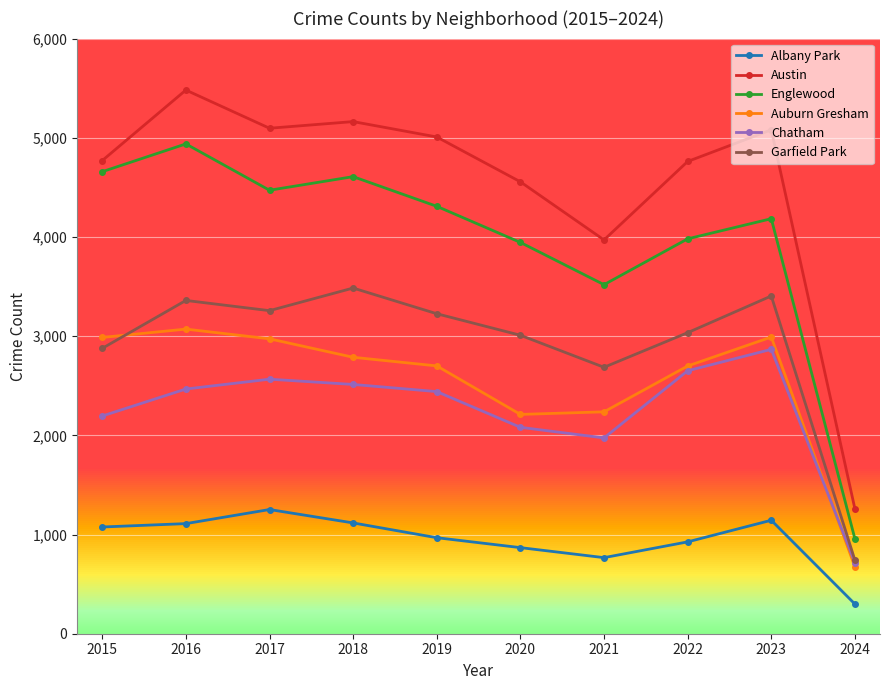

True or false: Auburn Gresham and Austin cross at least once.

False